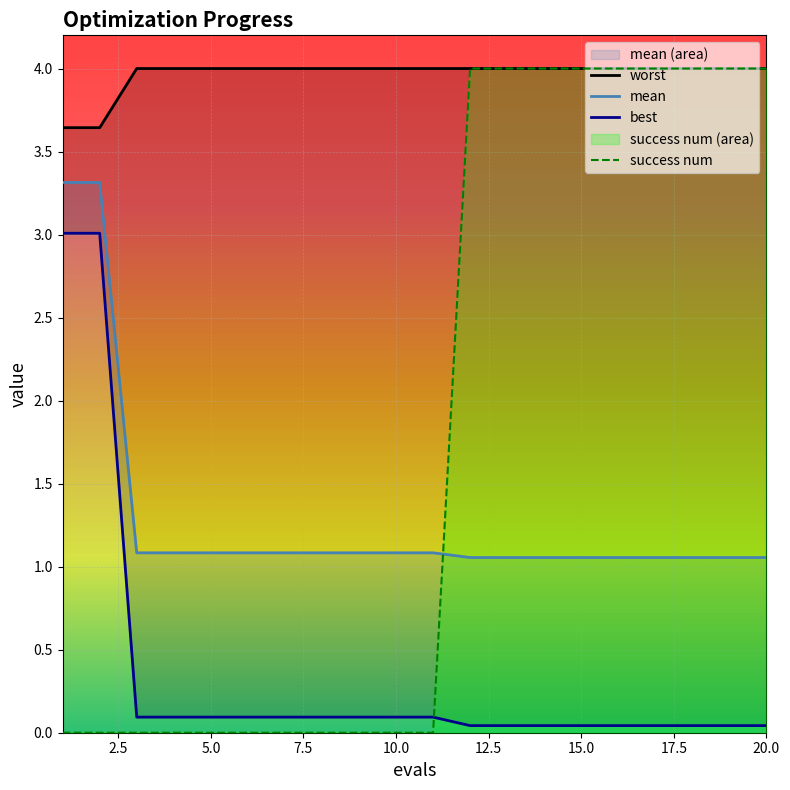

True or false: mean and best cross at least once.

False